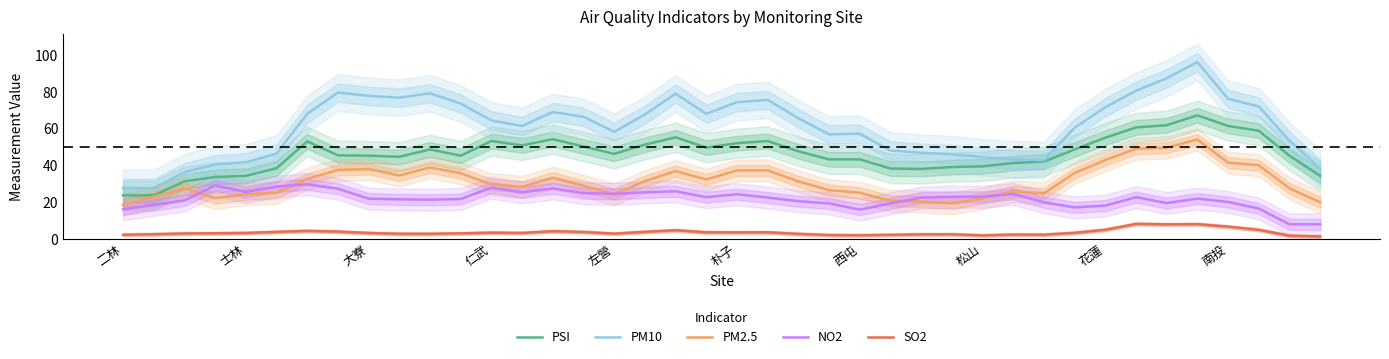

True or false: SO2 and NO2 intersect in this chart.

False